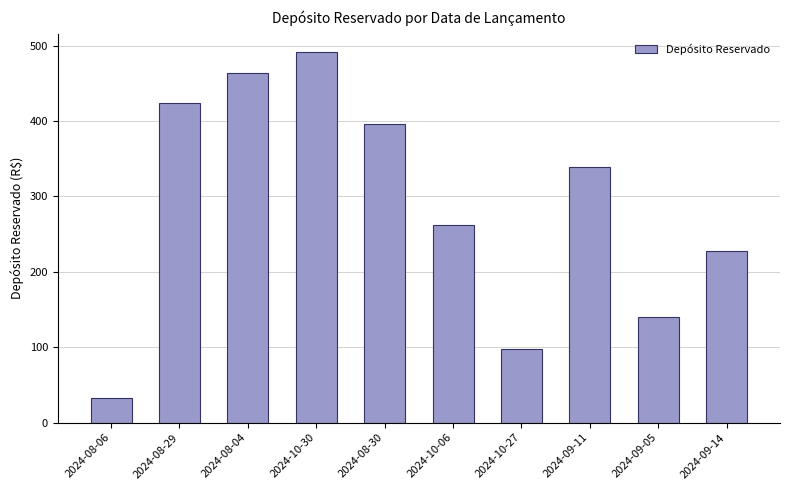

True or false: the data shows 320.0 at 2024-10-30.

False